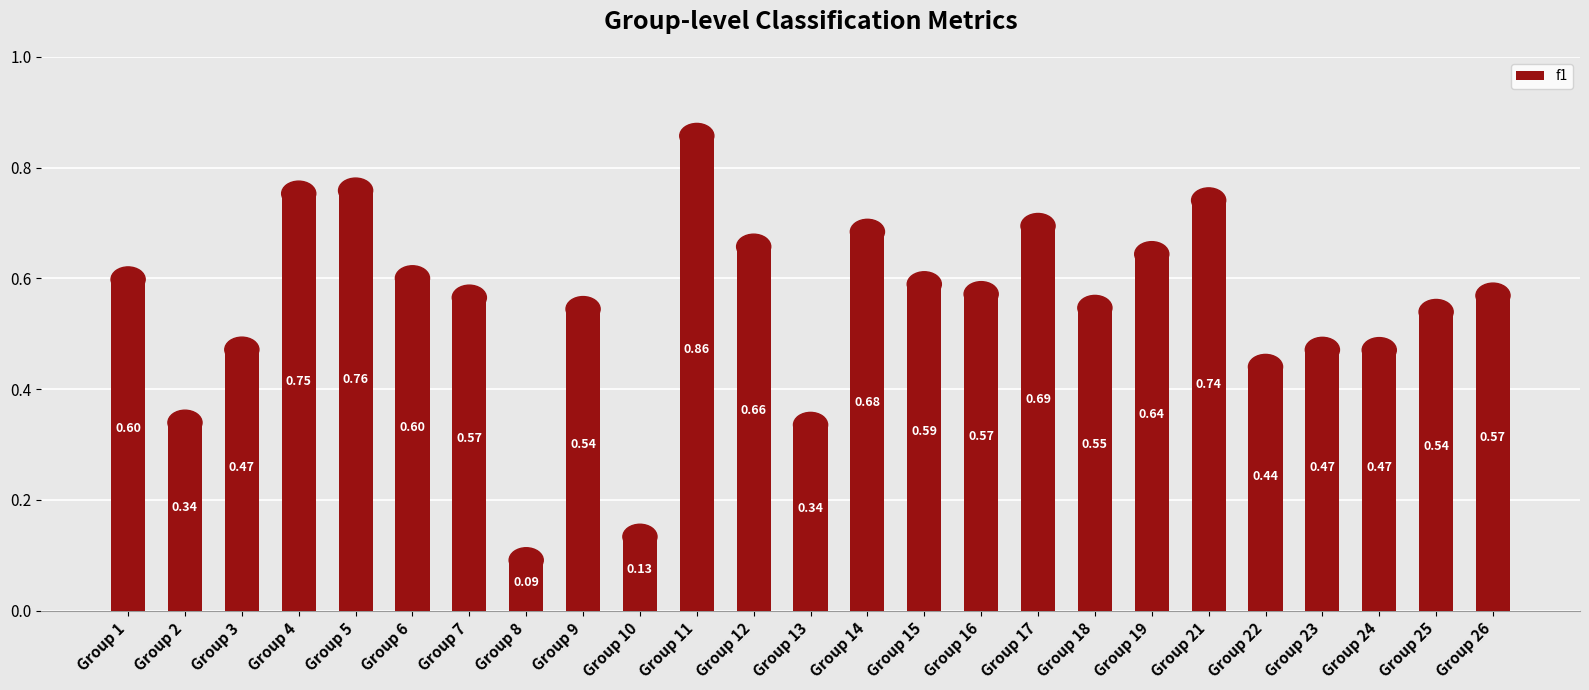

What is the sum of the values at Group 14 and Group 13?

1.0